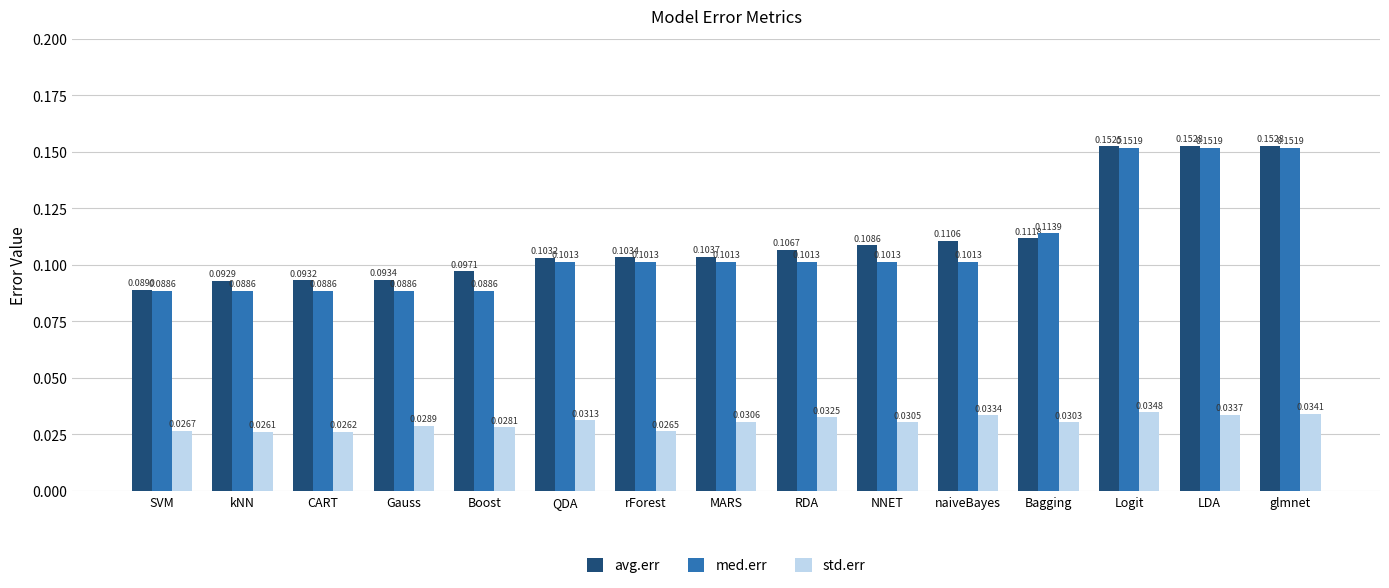

Which series changed the most between CART and Bagging?

med.err